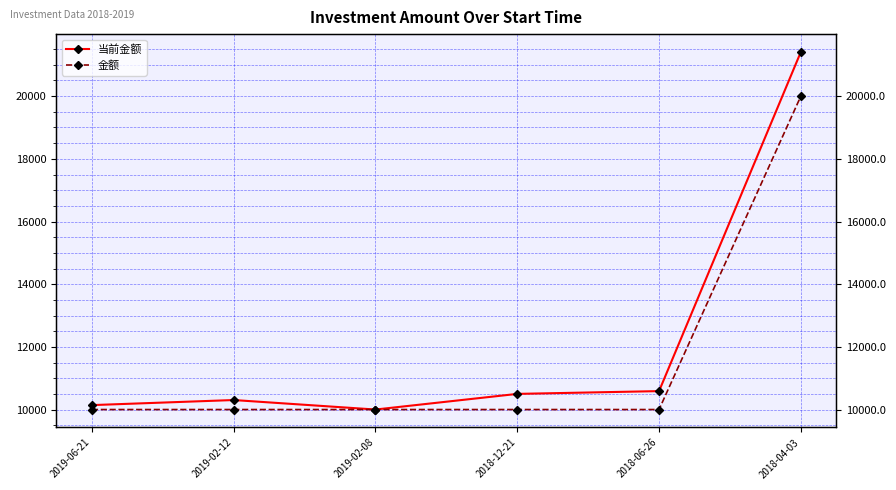

True or false: 金额 and 当前金额 cross at least once.

False